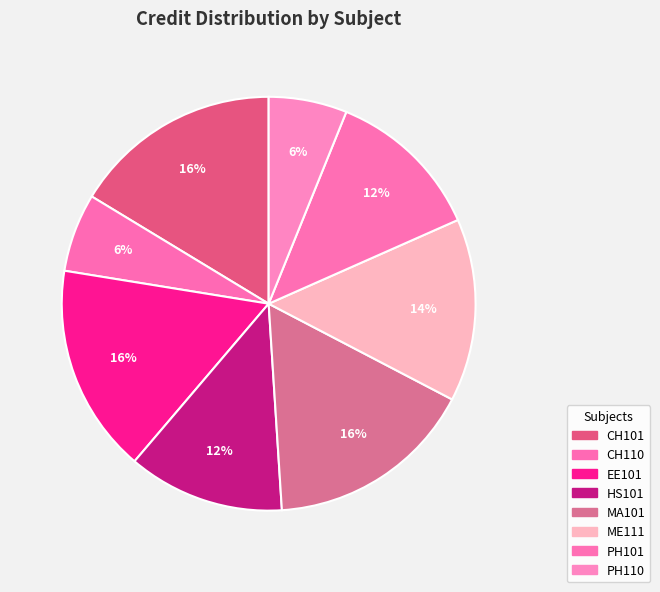

Rank the categories by value from lowest to highest.

CH110, PH110, HS101, PH101, ME111, CH101, EE101, MA101